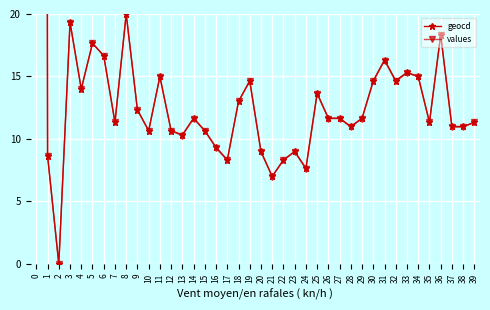

At which label does values reach its minimum?

2